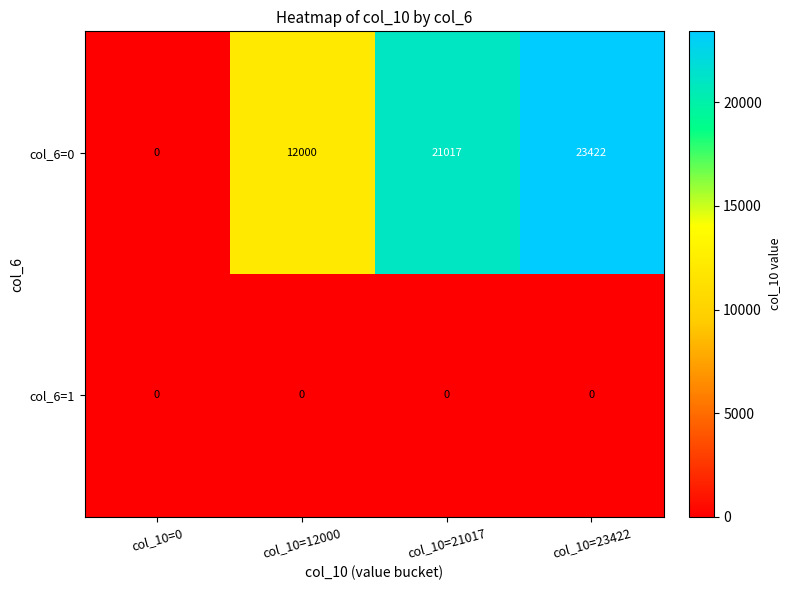

How many col_6=0 values are between 12000 and 23422?

3